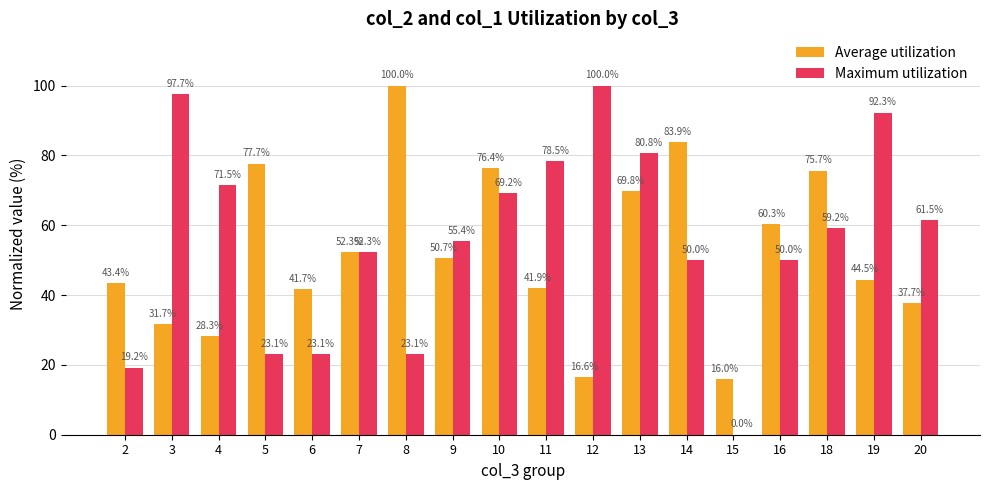

How many groups of bars are there?

18